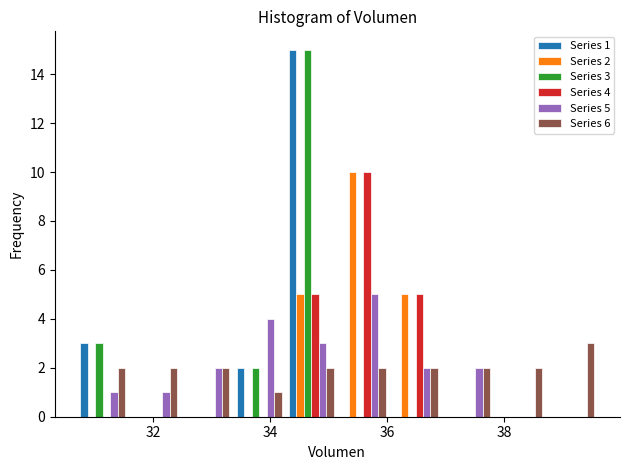

In the Series 4 series, which range on the x-axis has the tallest bar?

35.2 to 36.0